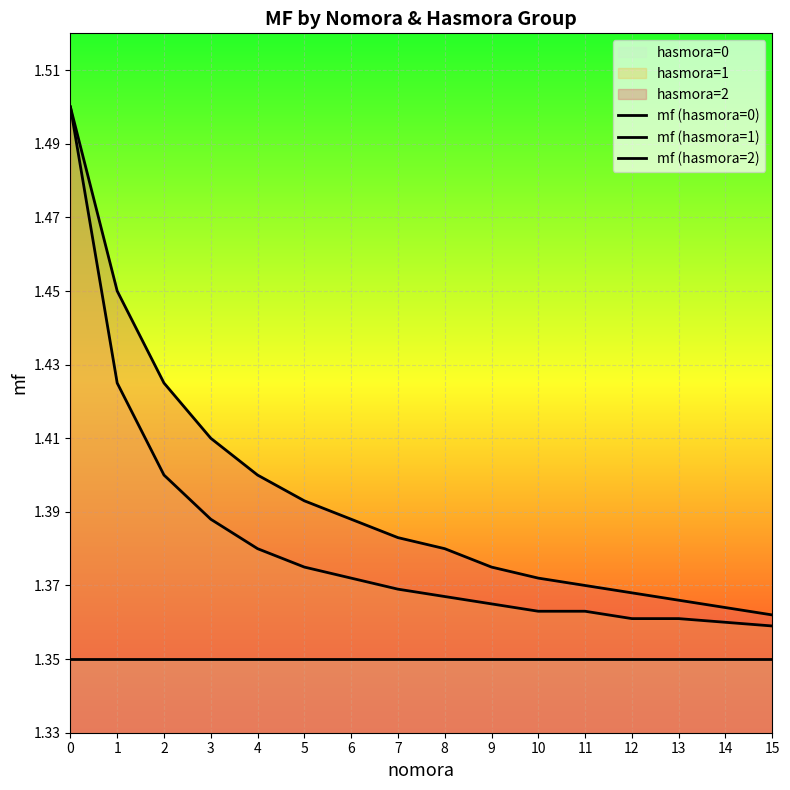

Reading left to right, what are all the values shown in this chart?

mf (hasmora=0): 1.4	1.4	1.4	1.4	1.4	1.4	1.4	1.4	1.4	1.4	1.4	1.4	1.4	1.4	1.4	1.4
mf (hasmora=1): 1.5	1.4	1.4	1.4	1.4	1.4	1.4	1.4	1.4	1.4	1.4	1.4	1.4	1.4	1.4	1.4
mf (hasmora=2): 1.5	1.4	1.4	1.4	1.4	1.4	1.4	1.4	1.4	1.4	1.4	1.4	1.4	1.4	1.4	1.4